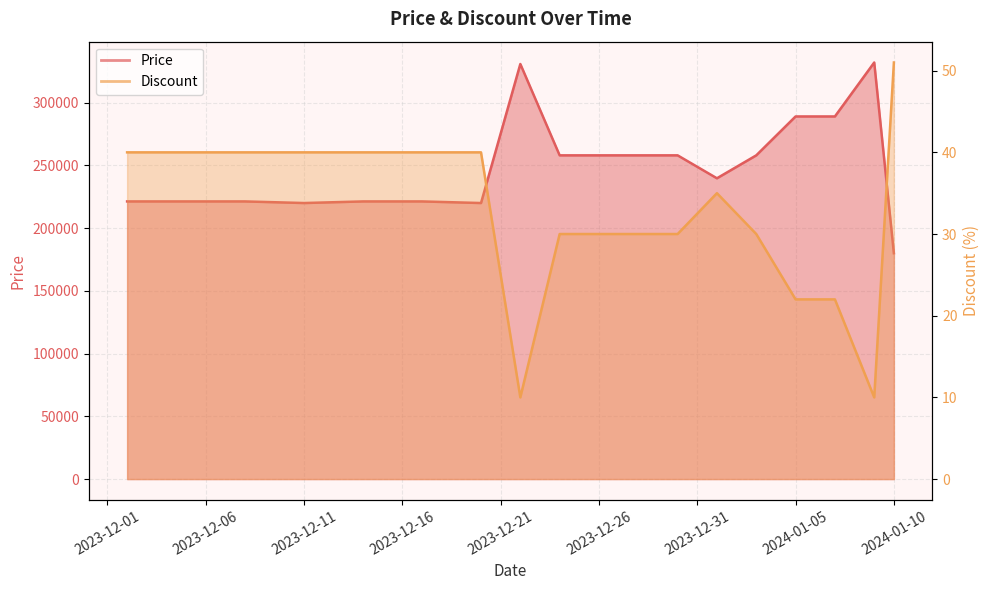

What is the difference between the maximum and minimum values in the Price series?

152000